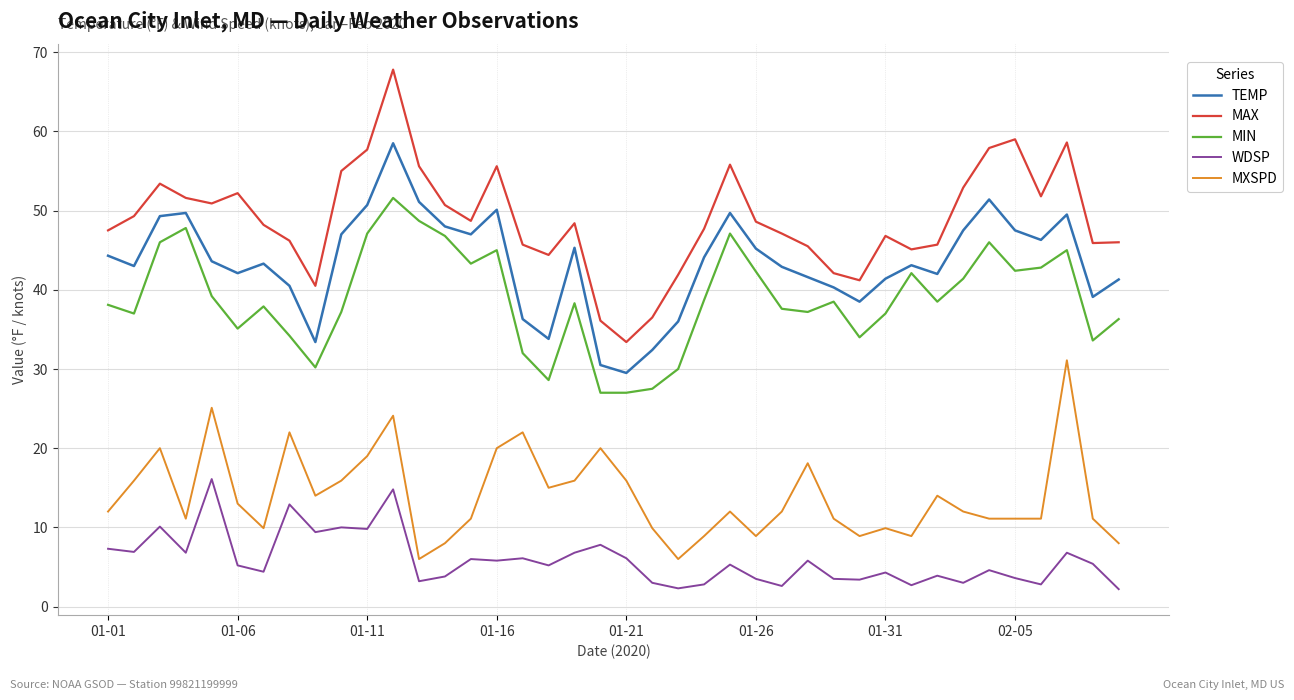

What are all the series names shown in the legend?

TEMP, MAX, MIN, WDSP, MXSPD